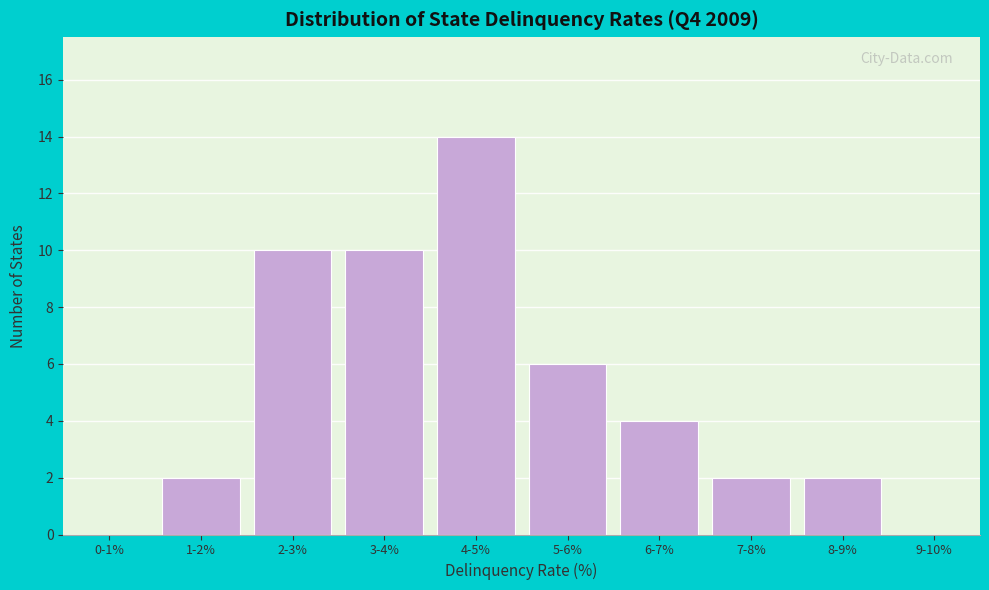

Reading left to right, extract all data points from this chart.

0-1%=0	1-2%=2	2-3%=10	3-4%=10	4-5%=14	5-6%=6	6-7%=4	7-8%=2	8-9%=2	9-10%=0